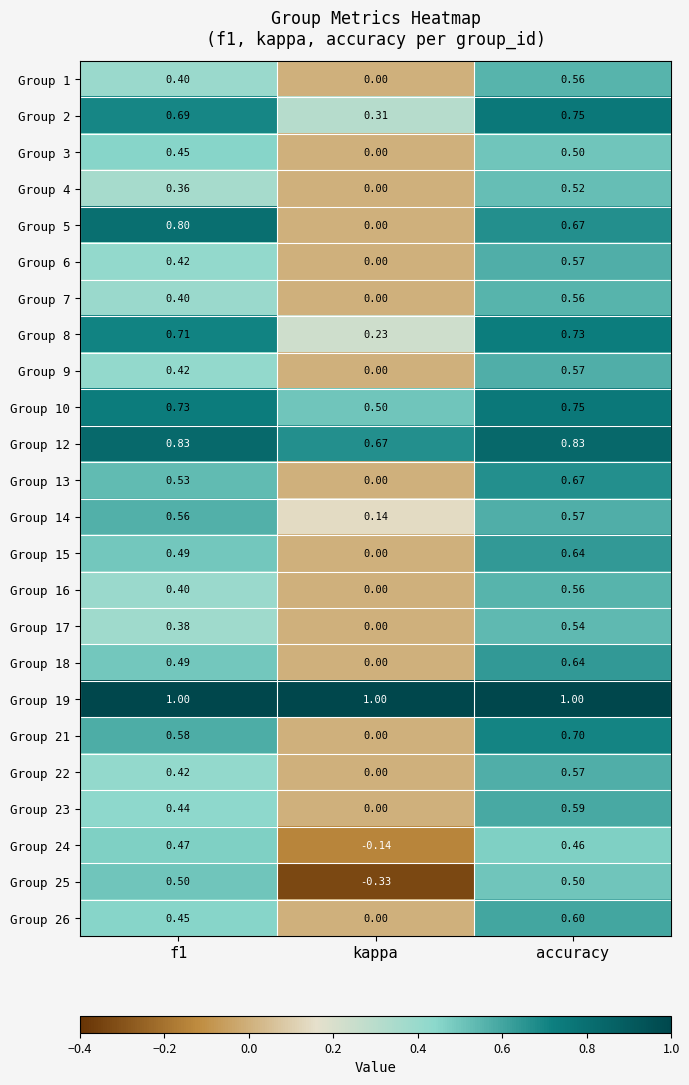

What is the spread (max minus min) of values at f1?

0.6